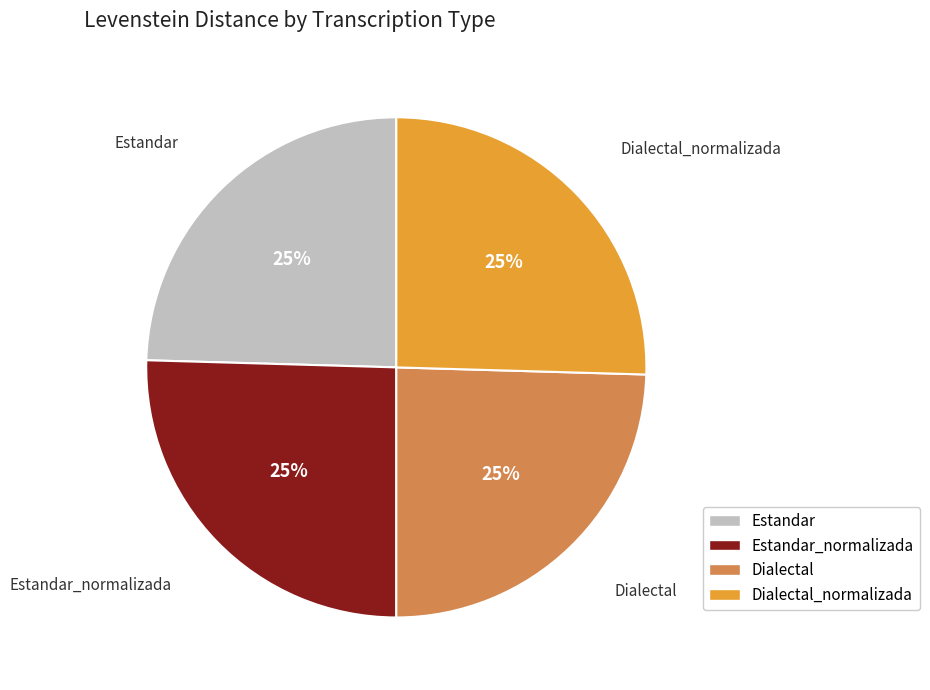

To the nearest percent, what is the average slice percentage?

25%